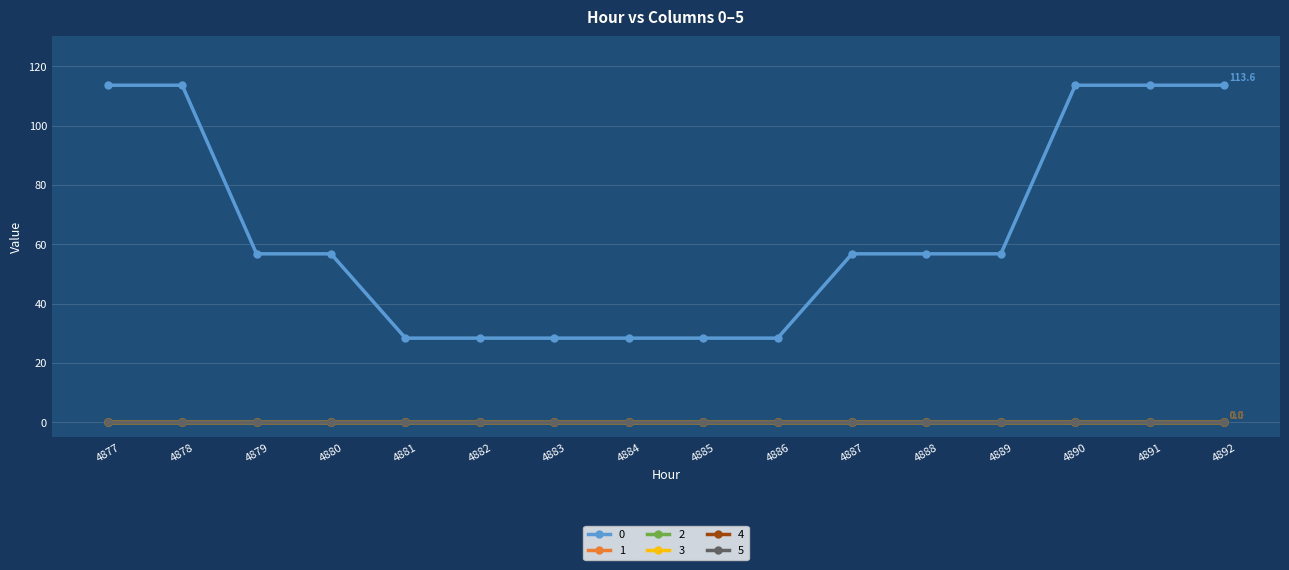

Reading left to right, extract all data points from this chart.

0: 4877=113.6	4878=113.6	4879=56.8	4880=56.8	4881=28.4	4882=28.4	4883=28.4	4884=28.4	4885=28.4	4886=28.4	4887=56.8	4888=56.8	4889=56.8	4890=113.6	4891=113.6	4892=113.6
1: 4877=0.0	4878=0.0	4879=0.0	4880=0.0	4881=0.0	4882=0.0	4883=0.0	4884=0.0	4885=0.0	4886=0.0	4887=0.0	4888=0.0	4889=0.0	4890=0.0	4891=0.0	4892=0.0
2: 4877=0.0	4878=0.0	4879=0.0	4880=0.0	4881=0.0	4882=0.0	4883=0.0	4884=0.0	4885=0.0	4886=0.0	4887=0.0	4888=0.0	4889=0.0	4890=0.0	4891=0.0	4892=0.0
3: 4877=0.0	4878=0.0	4879=0.0	4880=0.0	4881=0.0	4882=0.0	4883=0.0	4884=0.0	4885=0.0	4886=0.0	4887=0.0	4888=0.0	4889=0.0	4890=0.0	4891=0.0	4892=0.0
4: 4877=0.0	4878=0.0	4879=0.0	4880=0.0	4881=0.0	4882=0.0	4883=0.0	4884=0.0	4885=0.0	4886=0.0	4887=0.0	4888=0.0	4889=0.0	4890=0.0	4891=0.0	4892=0.0
5: 4877=0.0	4878=0.0	4879=0.0	4880=0.0	4881=0.0	4882=0.0	4883=0.0	4884=0.0	4885=0.0	4886=0.0	4887=0.0	4888=0.0	4889=0.0	4890=0.0	4891=0.0	4892=0.0